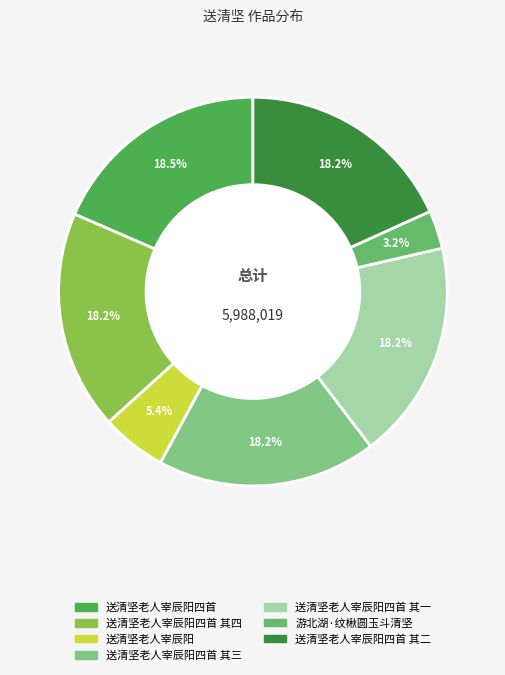

Rank the categories by value from lowest to highest.

游北湖·纹楸圆玉斗清坚, 送清坚老人宰辰阳, 送清坚老人宰辰阳四首 其一, 送清坚老人宰辰阳四首 其二, 送清坚老人宰辰阳四首 其三, 送清坚老人宰辰阳四首 其四, 送清坚老人宰辰阳四首